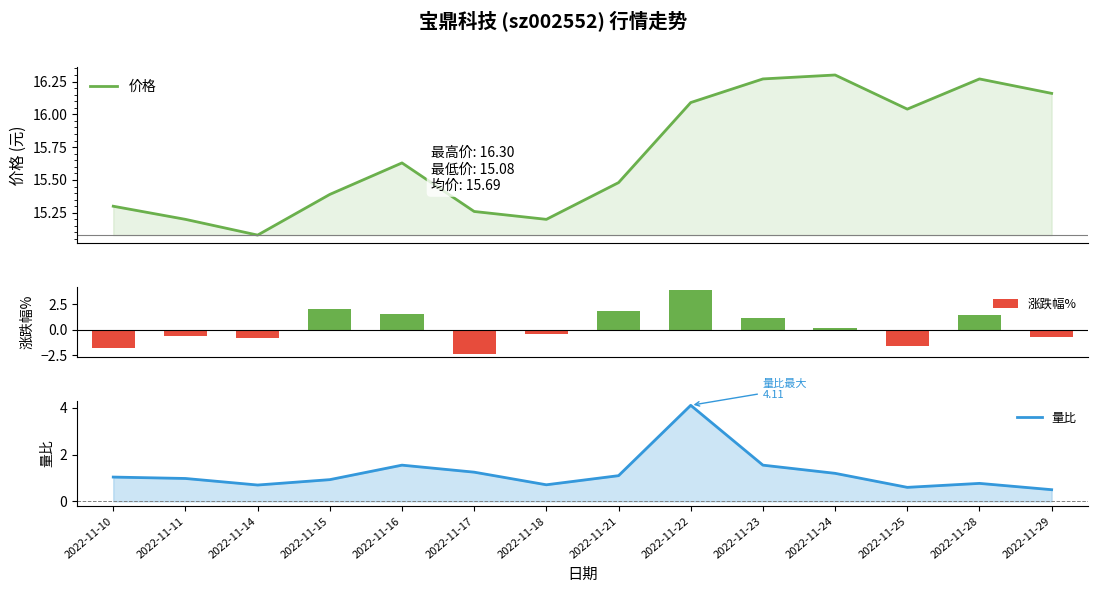

Are the bars horizontal?

No